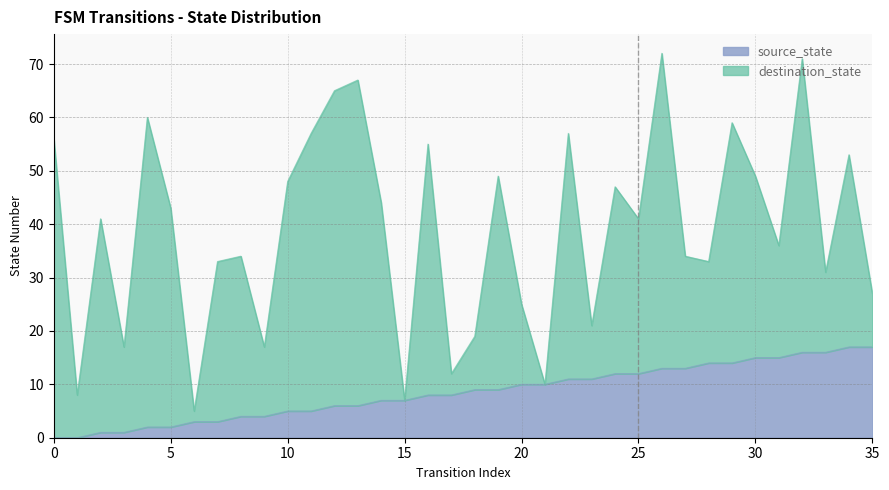

Is it true that source_state equals 8 at 10?

False